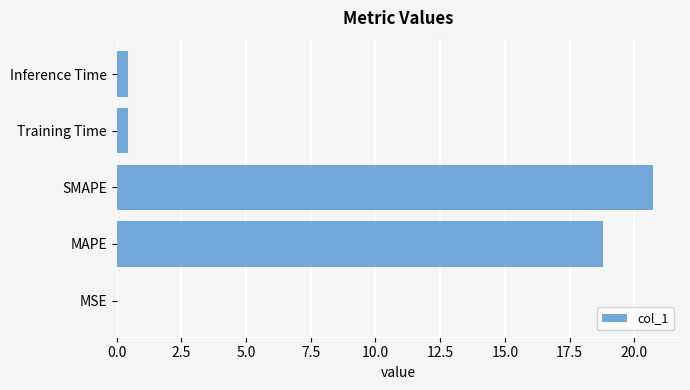

What is the average value?

8.1